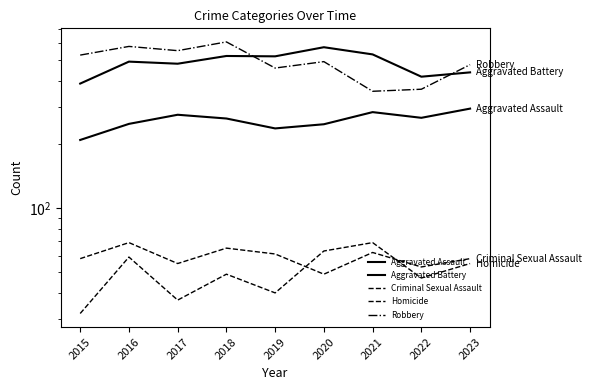

Rank the series at 2017 from lowest to highest value.

Homicide, Criminal Sexual Assault, Aggravated Assault, Aggravated Battery, Robbery